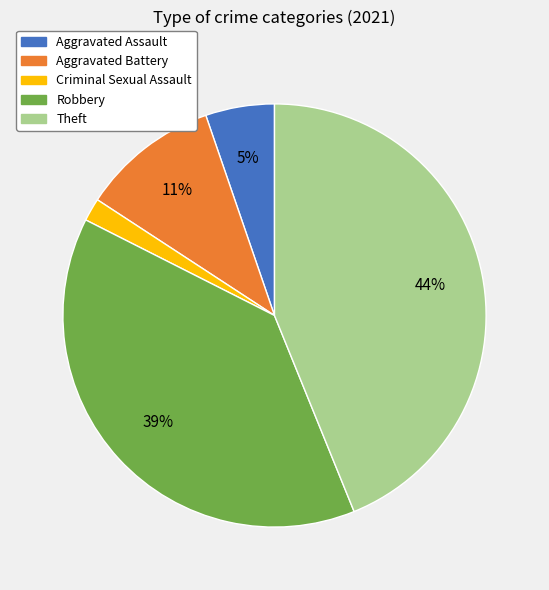

To the nearest percent, what percentage of the pie is Criminal Sexual Assault?

2%